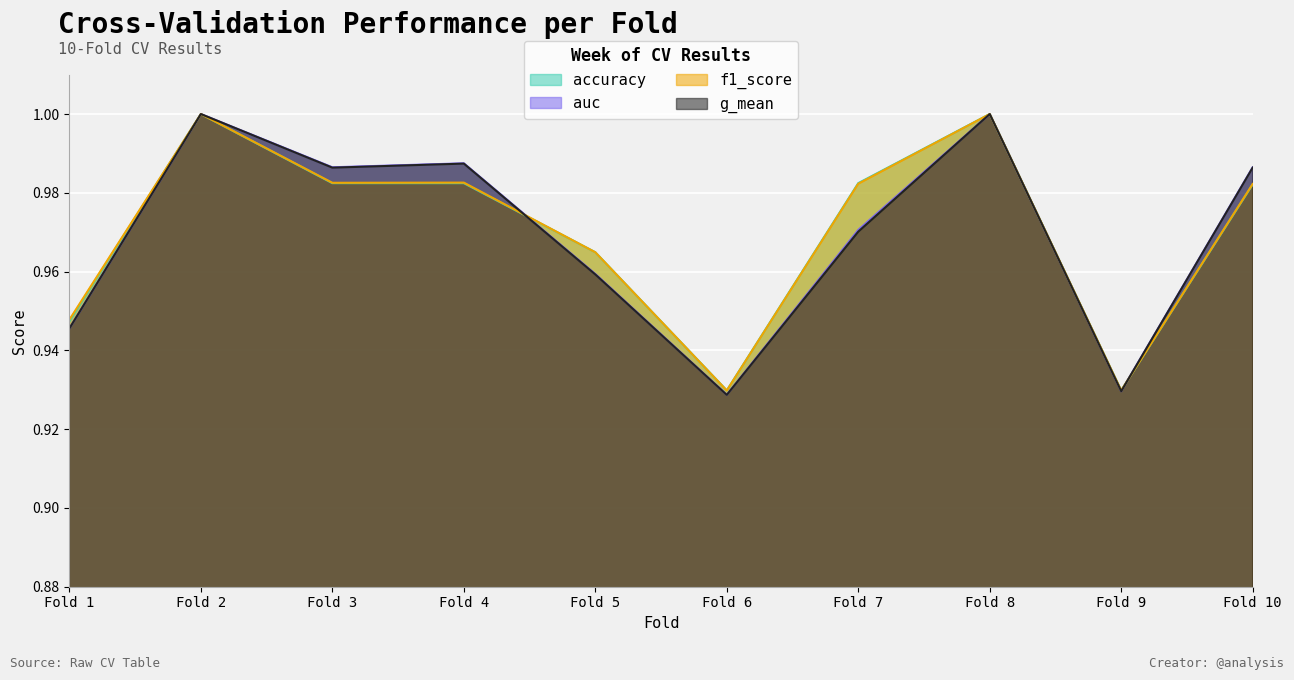

Where is the first local maximum for g_mean?

Fold 2